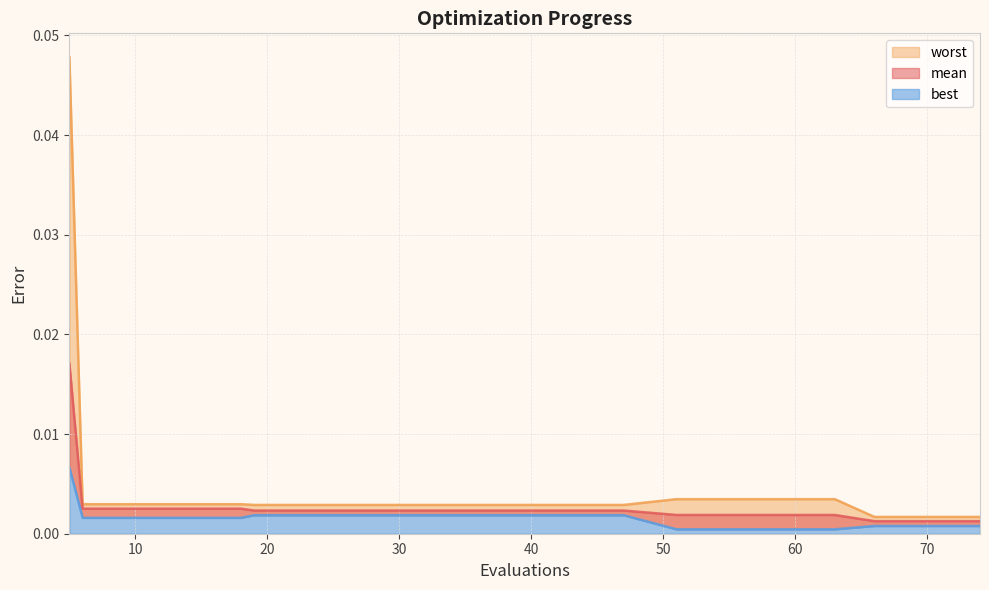

True or false: best has more than 2 interior local peaks.

False